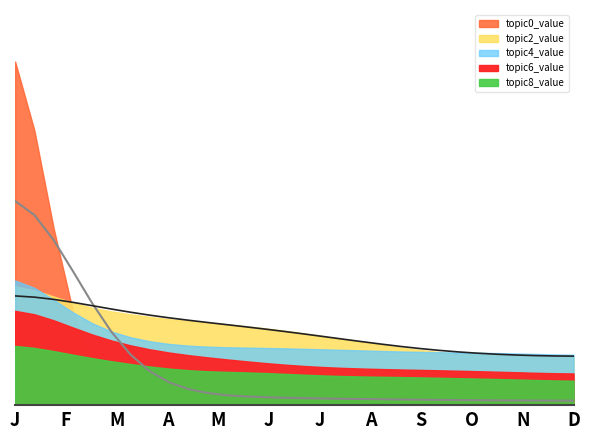

Does the chart display data point markers on the line(s)?

No